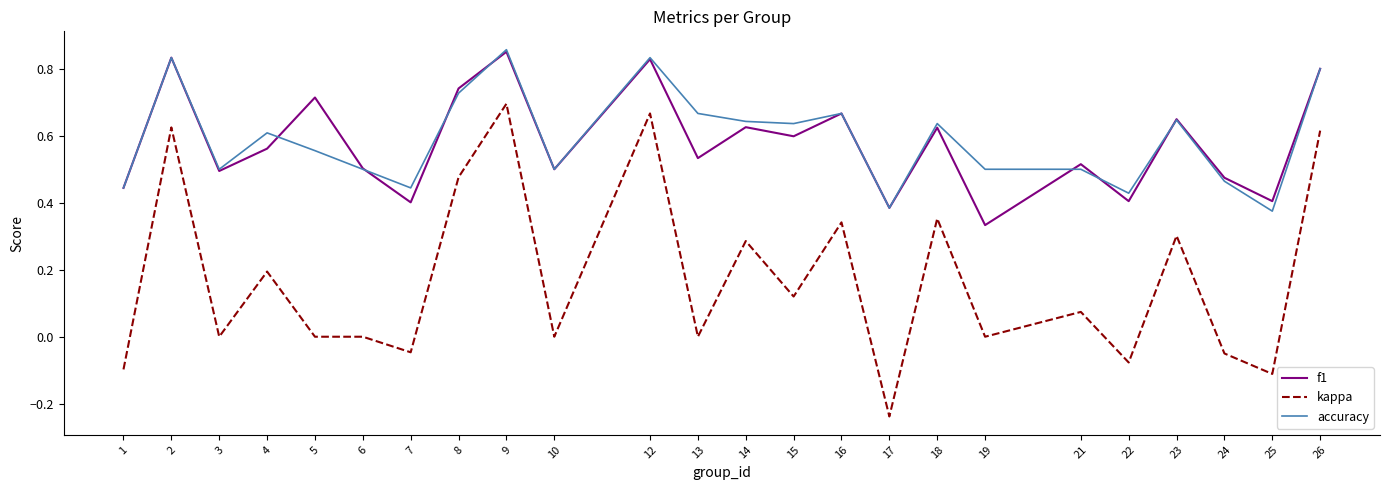

Which series has the largest range (max minus min)?

kappa